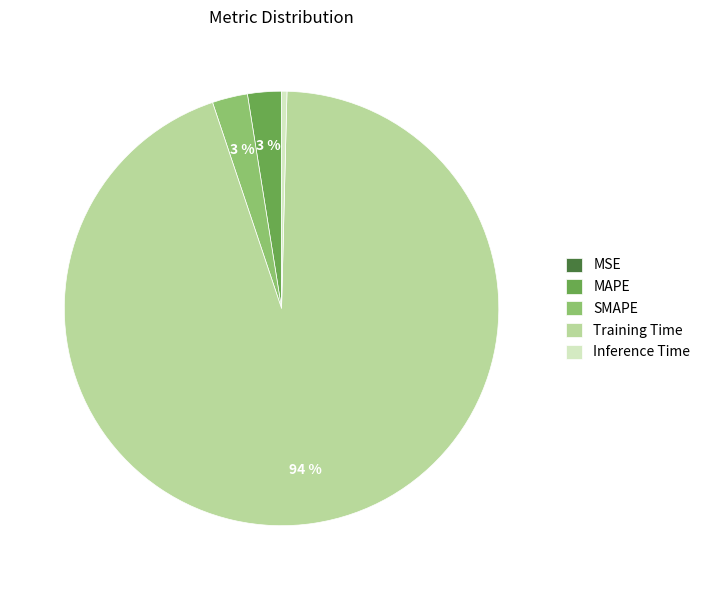

What percentage is the MAPE slice, to the nearest percent?

3%